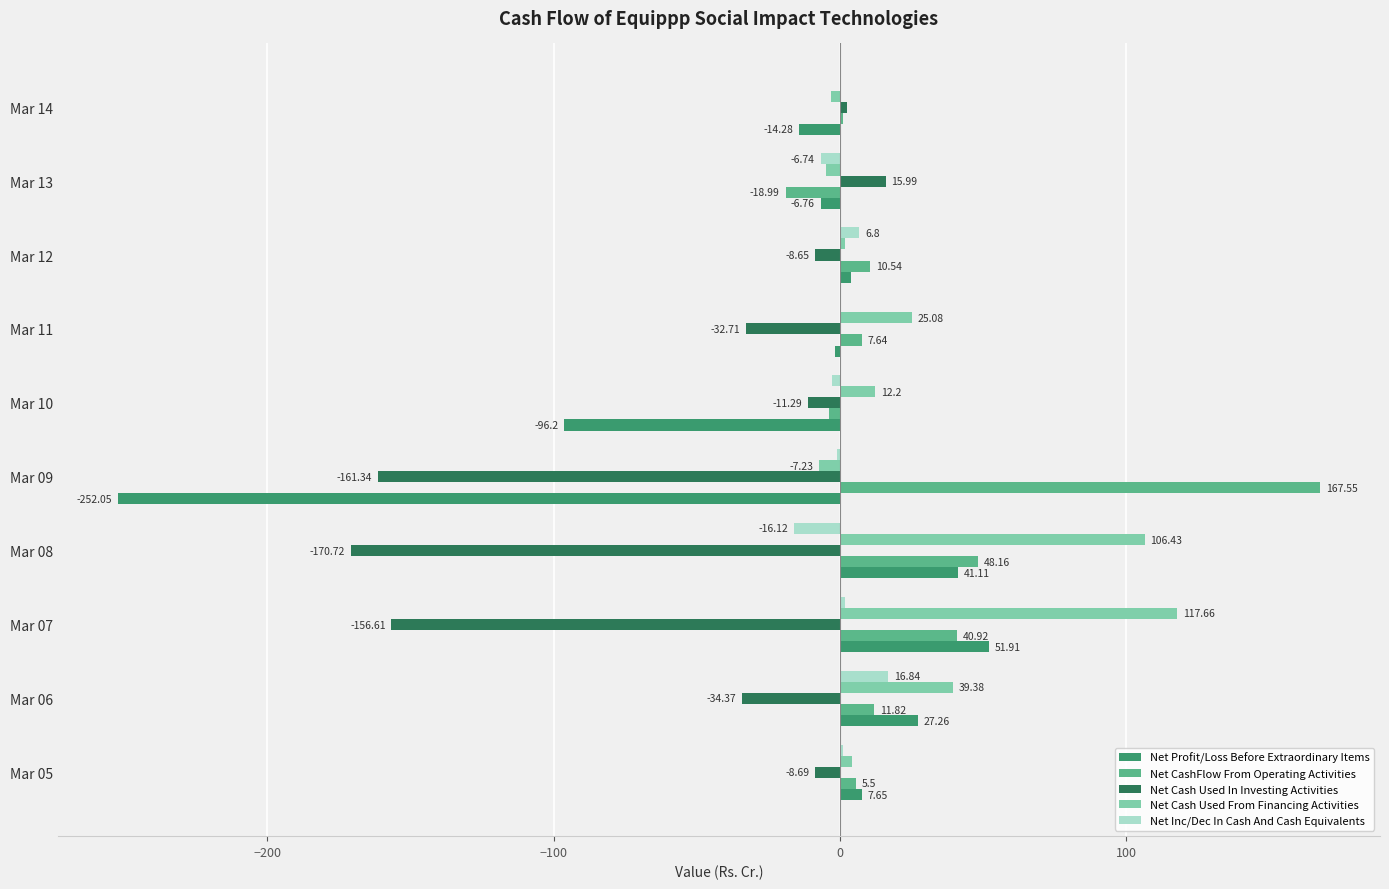

What is the sum of all Net Cash Used From Financing Activities values?

291.3